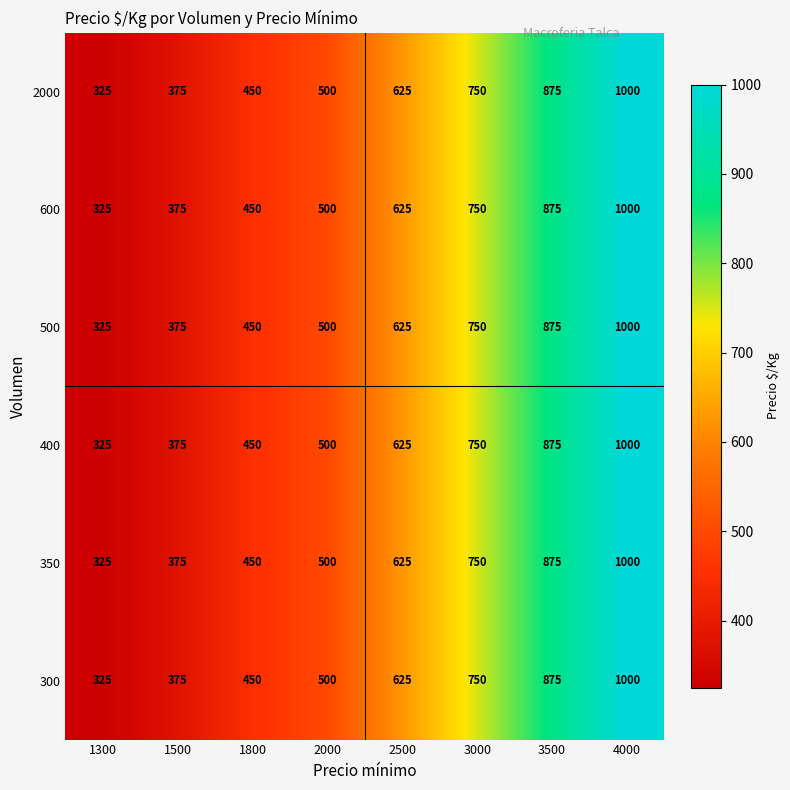

What is the sum of the 300 values at 2000 and 1300?

825